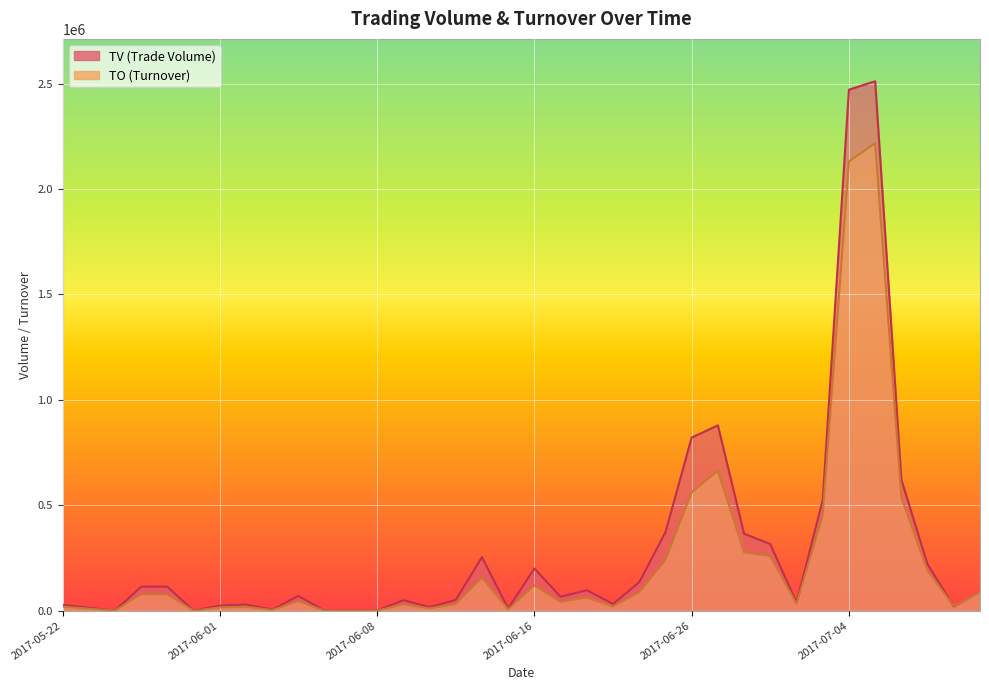

How many intersections are there between TV and TO?

2